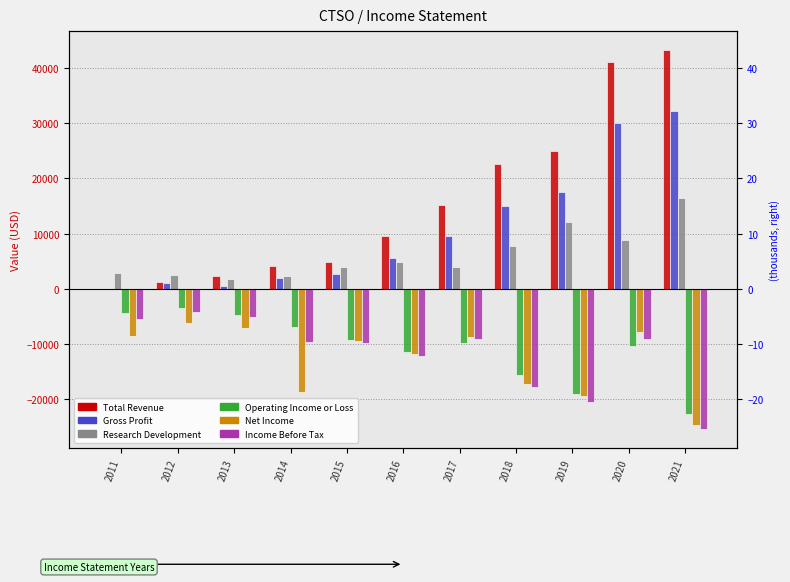

What is the spread (max minus min) of values at 2016?

21600